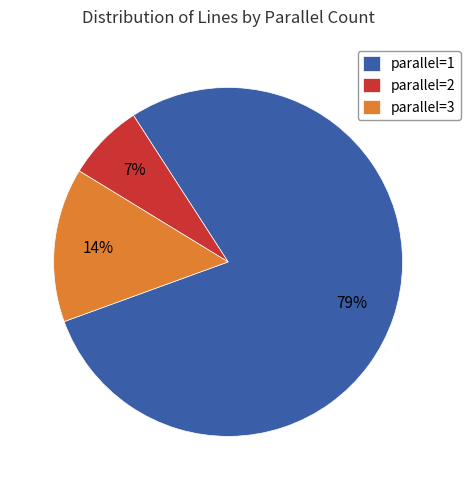

Rank the categories by value from highest to lowest.

parallel=1, parallel=3, parallel=2